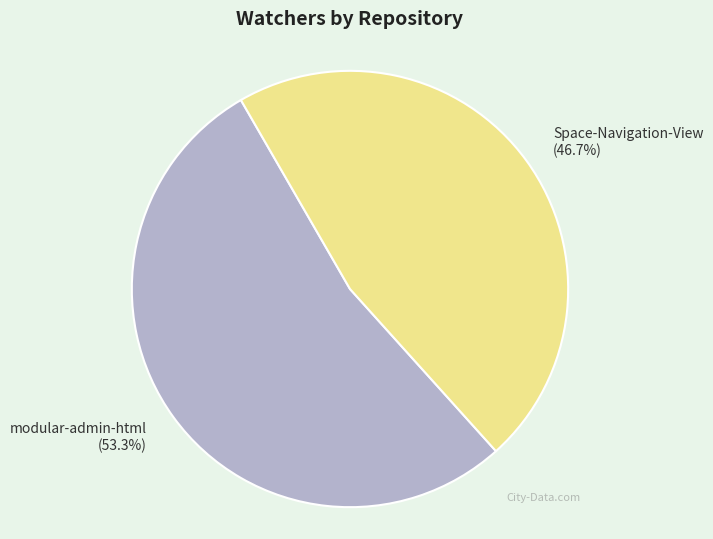

Is there any slice that represents more than half of the pie?

Yes